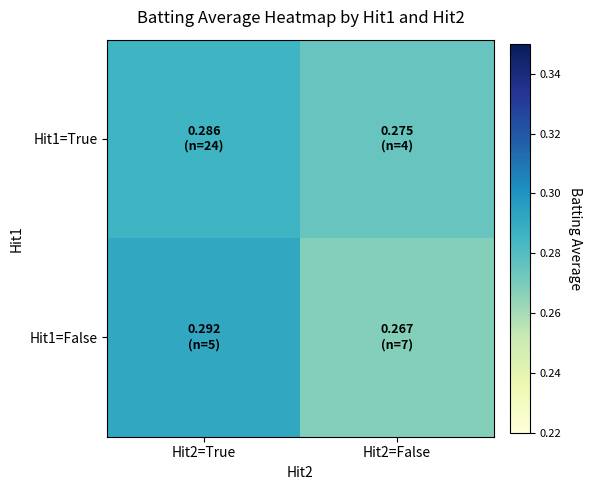

Between Hit2=True and Hit2=False, which series saw the biggest shift?

Hit1=False